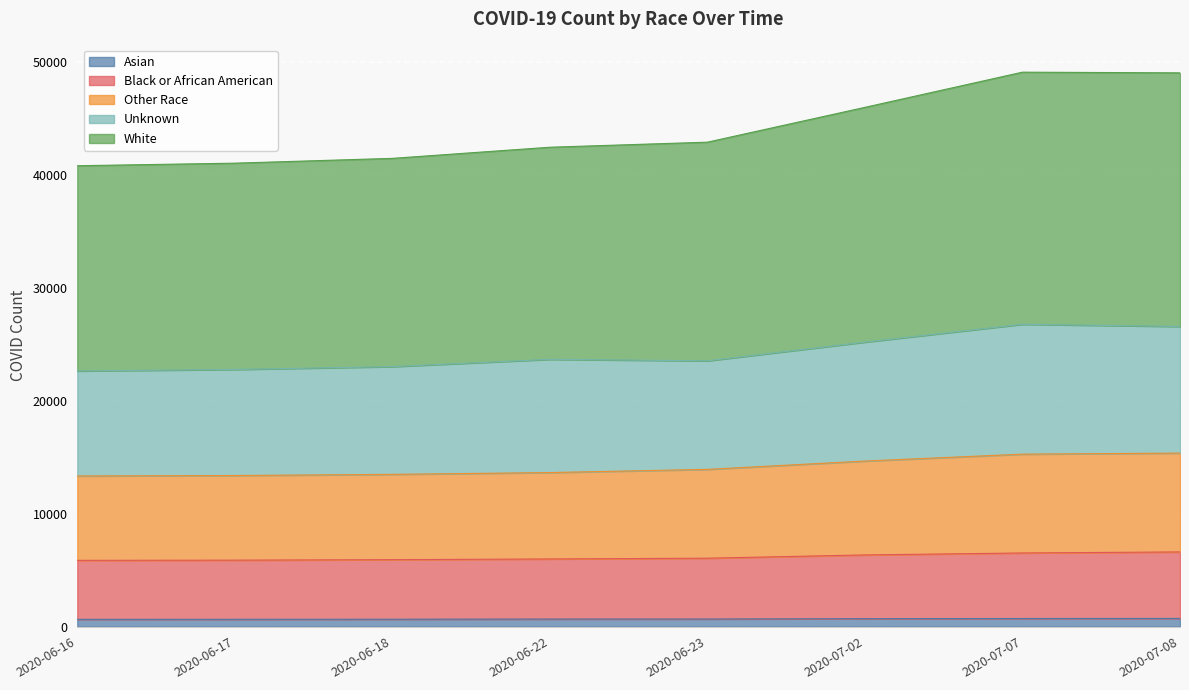

Does the chart display data point markers on the line(s)?

No